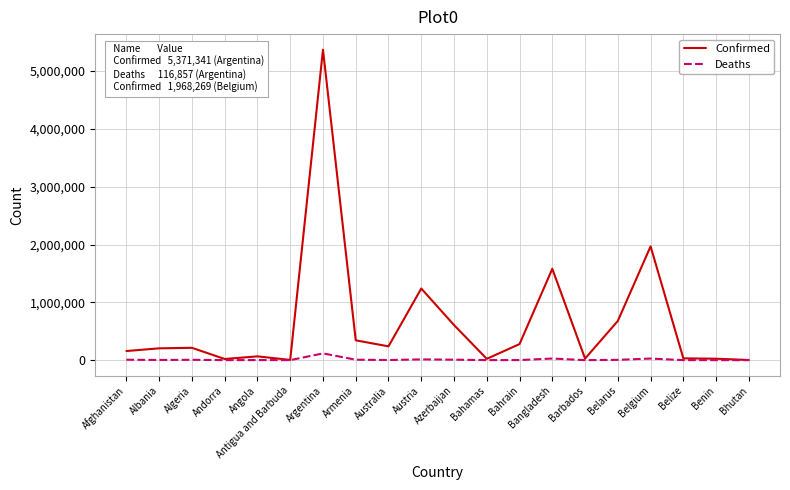

What is the sum of the Confirmed values at Bahamas and Belarus?

701227